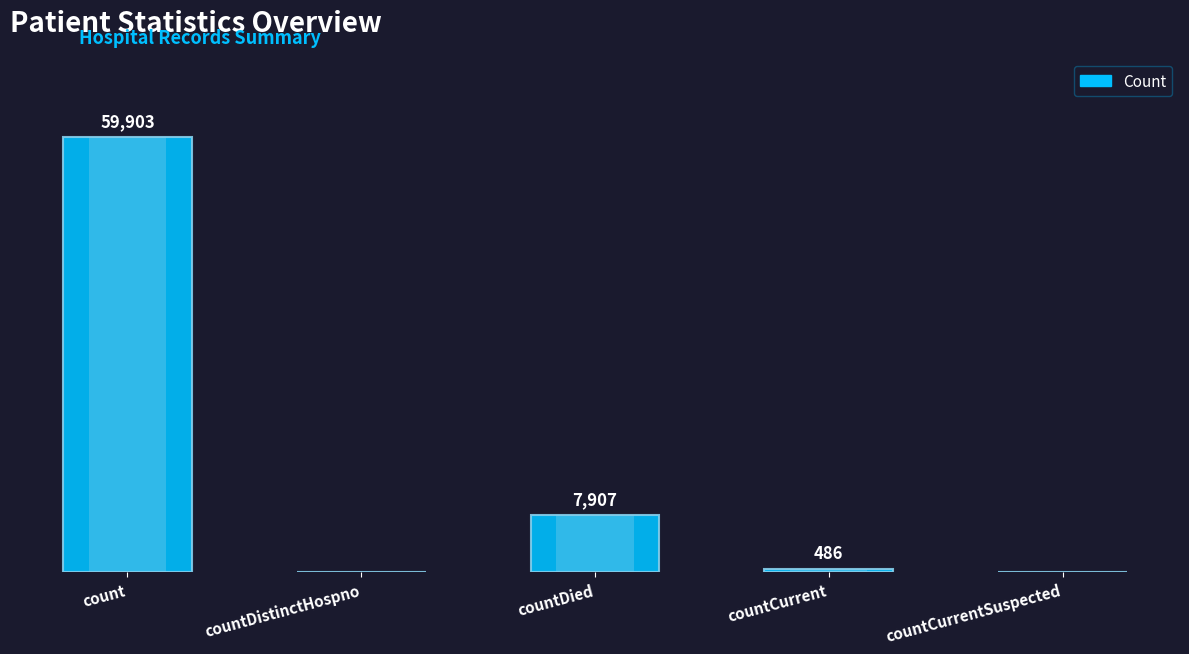

What is the label of the 2nd bar from the left?

countDistinctHospno